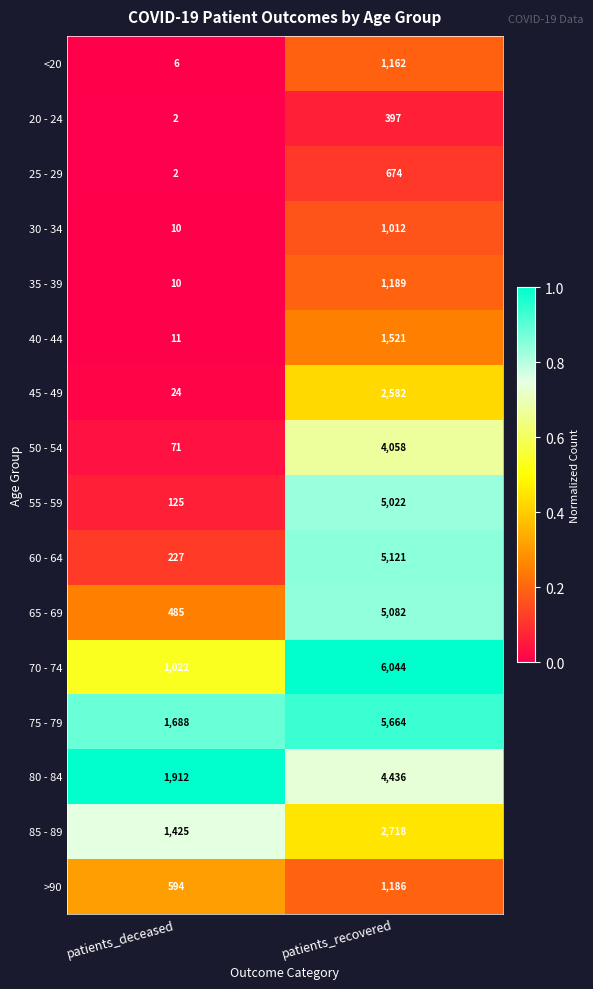

Which series has the largest range (max minus min)?

70 - 74